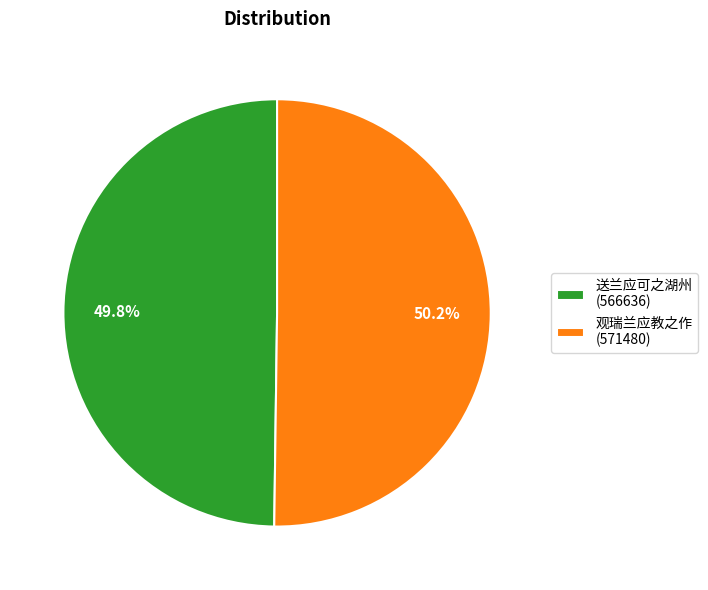

To the nearest percent, what percentage of the pie is 观瑞兰应教之作?

50%